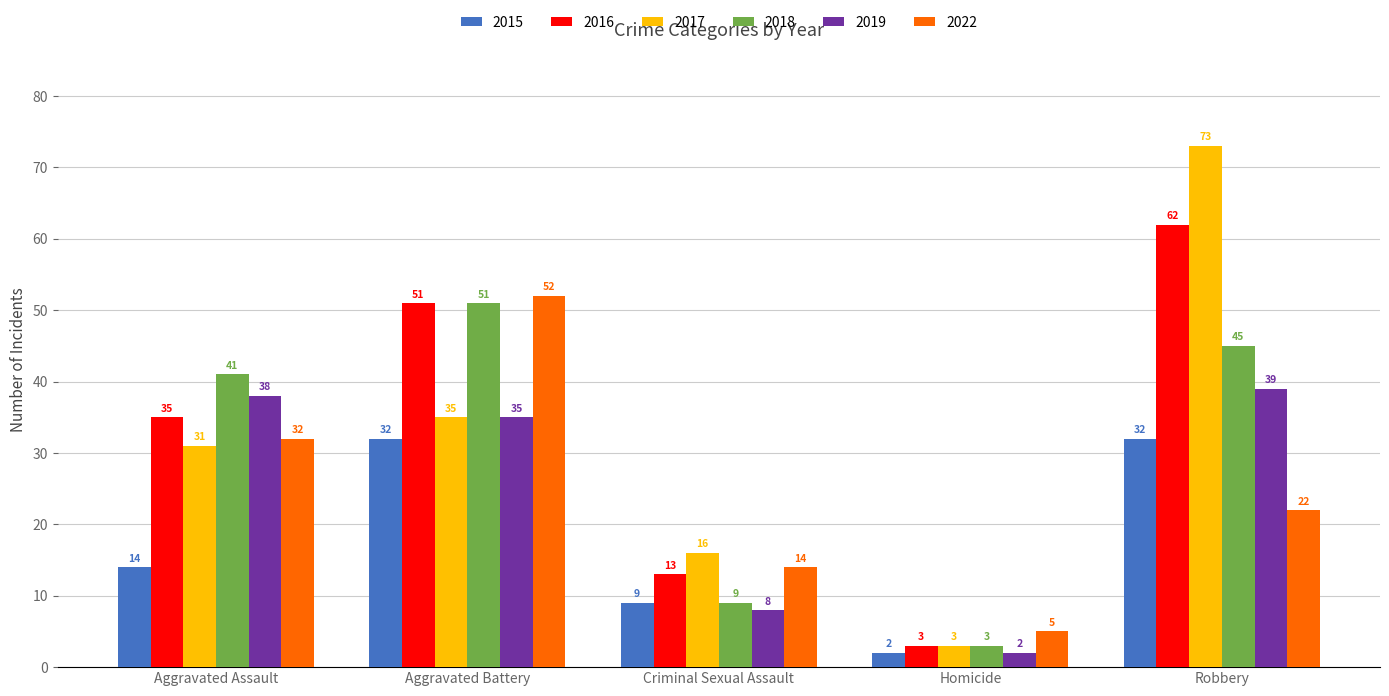

Which series has the widest spread of values?

2017